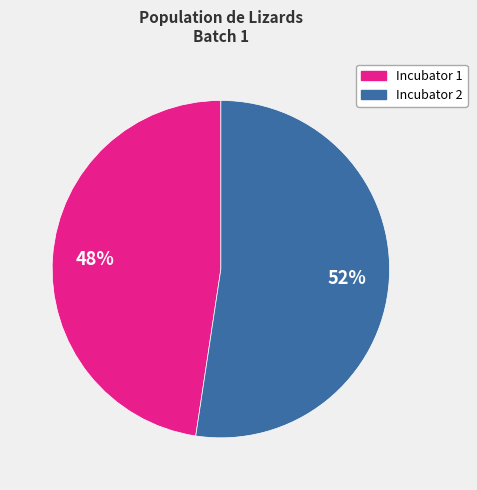

How many slices are in this pie chart?

2